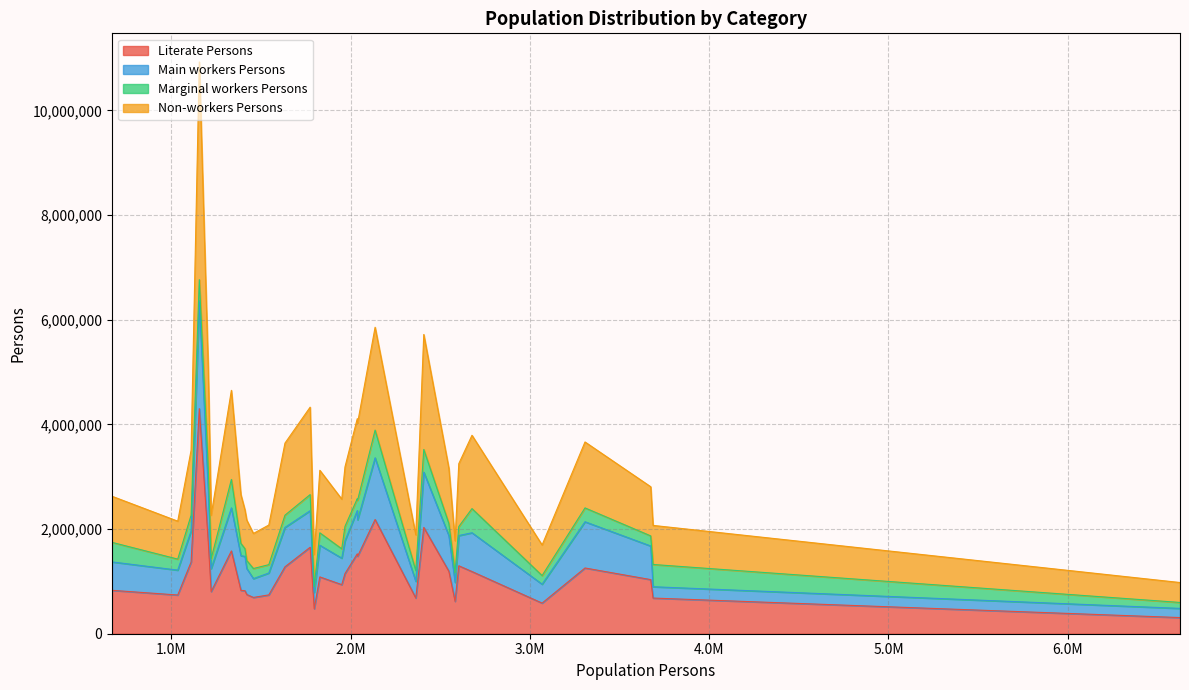

True or false: Literate Persons has a value of 814930 at hanumangarh.

False